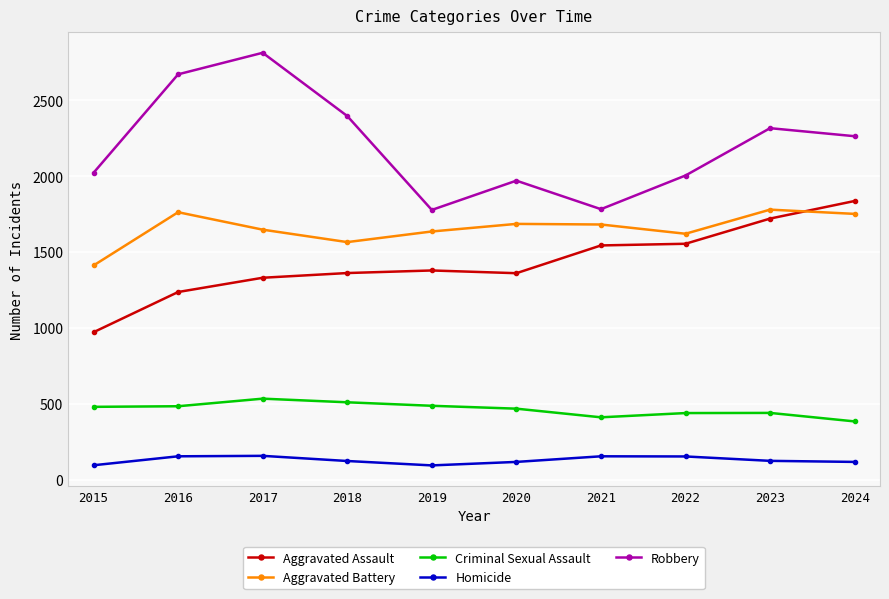

At 2015, list the series in order from smallest to largest.

Homicide, Criminal Sexual Assault, Aggravated Assault, Aggravated Battery, Robbery